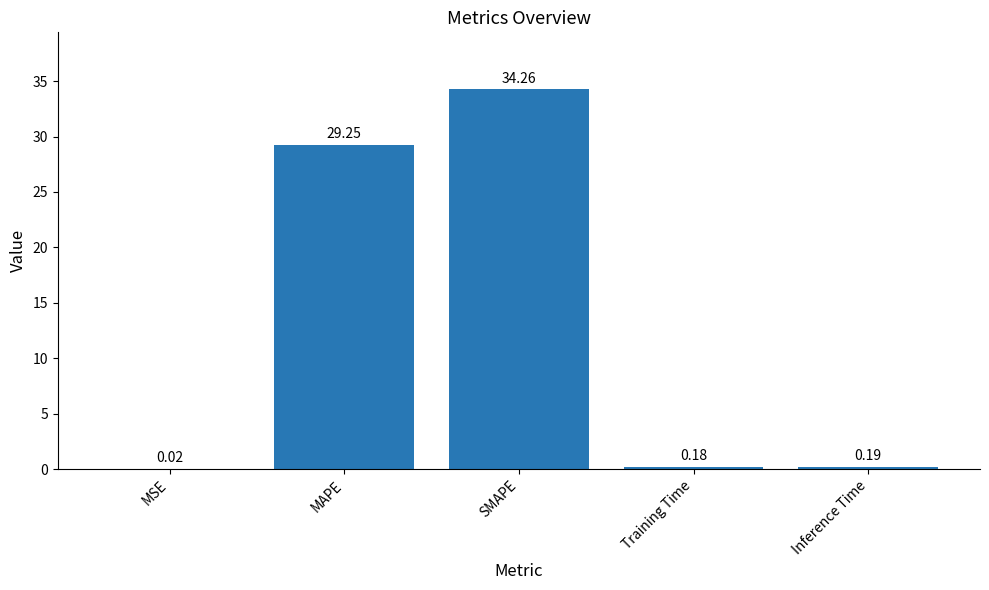

Are the bars horizontal?

No